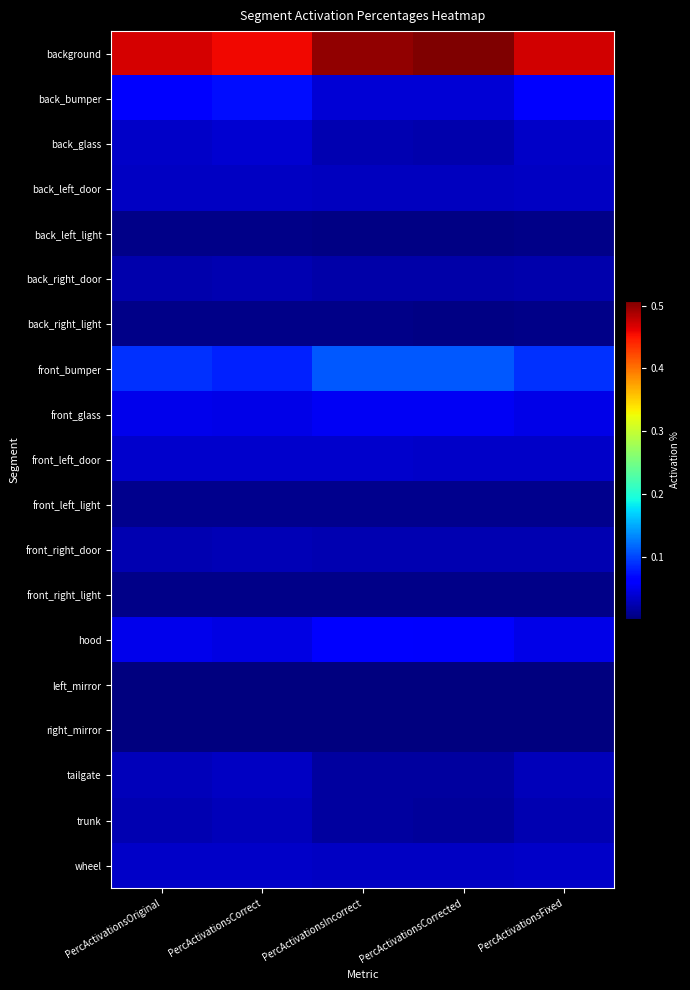

Reading left to right, extract all data points from this chart.

background: PercActivationsOriginal=0.5	PercActivationsCorrect=0.5	PercActivationsIncorrect=0.5	PercActivationsCorrected=0.5	PercActivationsFixed=0.5
back_bumper: PercActivationsOriginal=0.1	PercActivationsCorrect=0.1	PercActivationsIncorrect=0.0	PercActivationsCorrected=0.0	PercActivationsFixed=0.1
back_glass: PercActivationsOriginal=0.0	PercActivationsCorrect=0.0	PercActivationsIncorrect=0.0	PercActivationsCorrected=0.0	PercActivationsFixed=0.0
back_left_door: PercActivationsOriginal=0.0	PercActivationsCorrect=0.0	PercActivationsIncorrect=0.0	PercActivationsCorrected=0.0	PercActivationsFixed=0.0
back_left_light: PercActivationsOriginal=0.0	PercActivationsCorrect=0.0	PercActivationsIncorrect=0.0	PercActivationsCorrected=0.0	PercActivationsFixed=0.0
back_right_door: PercActivationsOriginal=0.0	PercActivationsCorrect=0.0	PercActivationsIncorrect=0.0	PercActivationsCorrected=0.0	PercActivationsFixed=0.0
back_right_light: PercActivationsOriginal=0.0	PercActivationsCorrect=0.0	PercActivationsIncorrect=0.0	PercActivationsCorrected=0.0	PercActivationsFixed=0.0
front_bumper: PercActivationsOriginal=0.1	PercActivationsCorrect=0.1	PercActivationsIncorrect=0.1	PercActivationsCorrected=0.1	PercActivationsFixed=0.1
front_glass: PercActivationsOriginal=0.0	PercActivationsCorrect=0.0	PercActivationsIncorrect=0.1	PercActivationsCorrected=0.1	PercActivationsFixed=0.0
front_left_door: PercActivationsOriginal=0.0	PercActivationsCorrect=0.0	PercActivationsIncorrect=0.0	PercActivationsCorrected=0.0	PercActivationsFixed=0.0
front_left_light: PercActivationsOriginal=0.0	PercActivationsCorrect=0.0	PercActivationsIncorrect=0.0	PercActivationsCorrected=0.0	PercActivationsFixed=0.0
front_right_door: PercActivationsOriginal=0.0	PercActivationsCorrect=0.0	PercActivationsIncorrect=0.0	PercActivationsCorrected=0.0	PercActivationsFixed=0.0
front_right_light: PercActivationsOriginal=0.0	PercActivationsCorrect=0.0	PercActivationsIncorrect=0.0	PercActivationsCorrected=0.0	PercActivationsFixed=0.0
hood: PercActivationsOriginal=0.0	PercActivationsCorrect=0.0	PercActivationsIncorrect=0.1	PercActivationsCorrected=0.1	PercActivationsFixed=0.0
left_mirror: PercActivationsOriginal=0.0	PercActivationsCorrect=0.0	PercActivationsIncorrect=0.0	PercActivationsCorrected=0.0	PercActivationsFixed=0.0
right_mirror: PercActivationsOriginal=0.0	PercActivationsCorrect=0.0	PercActivationsIncorrect=0.0	PercActivationsCorrected=0.0	PercActivationsFixed=0.0
tailgate: PercActivationsOriginal=0.0	PercActivationsCorrect=0.0	PercActivationsIncorrect=0.0	PercActivationsCorrected=0.0	PercActivationsFixed=0.0
trunk: PercActivationsOriginal=0.0	PercActivationsCorrect=0.0	PercActivationsIncorrect=0.0	PercActivationsCorrected=0.0	PercActivationsFixed=0.0
wheel: PercActivationsOriginal=0.0	PercActivationsCorrect=0.0	PercActivationsIncorrect=0.0	PercActivationsCorrected=0.0	PercActivationsFixed=0.0